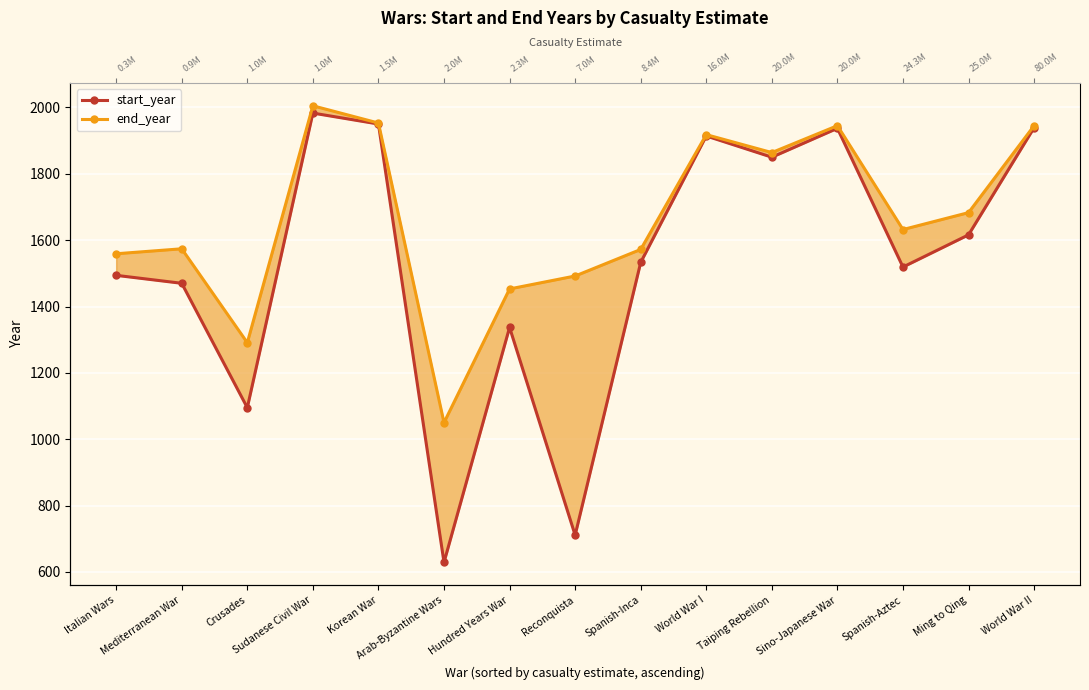

Reading right to left, list all the values displayed in this chart.

start_year: World War II=1939	Ming to Qing=1616	Spanish-Aztec=1519	Sino-Japanese War=1937	Taiping Rebellion=1850	World War I=1914	Spanish-Inca=1533	Reconquista=711	Hundred Years War=1337	Arab-Byzantine Wars=629	Korean War=1950	Sudanese Civil War=1983	Crusades=1095	Mediterranean War=1470	Italian Wars=1494
end_year: World War II=1945	Ming to Qing=1683	Spanish-Aztec=1632	Sino-Japanese War=1945	Taiping Rebellion=1864	World War I=1918	Spanish-Inca=1572	Reconquista=1492	Hundred Years War=1453	Arab-Byzantine Wars=1050	Korean War=1953	Sudanese Civil War=2005	Crusades=1291	Mediterranean War=1574	Italian Wars=1559